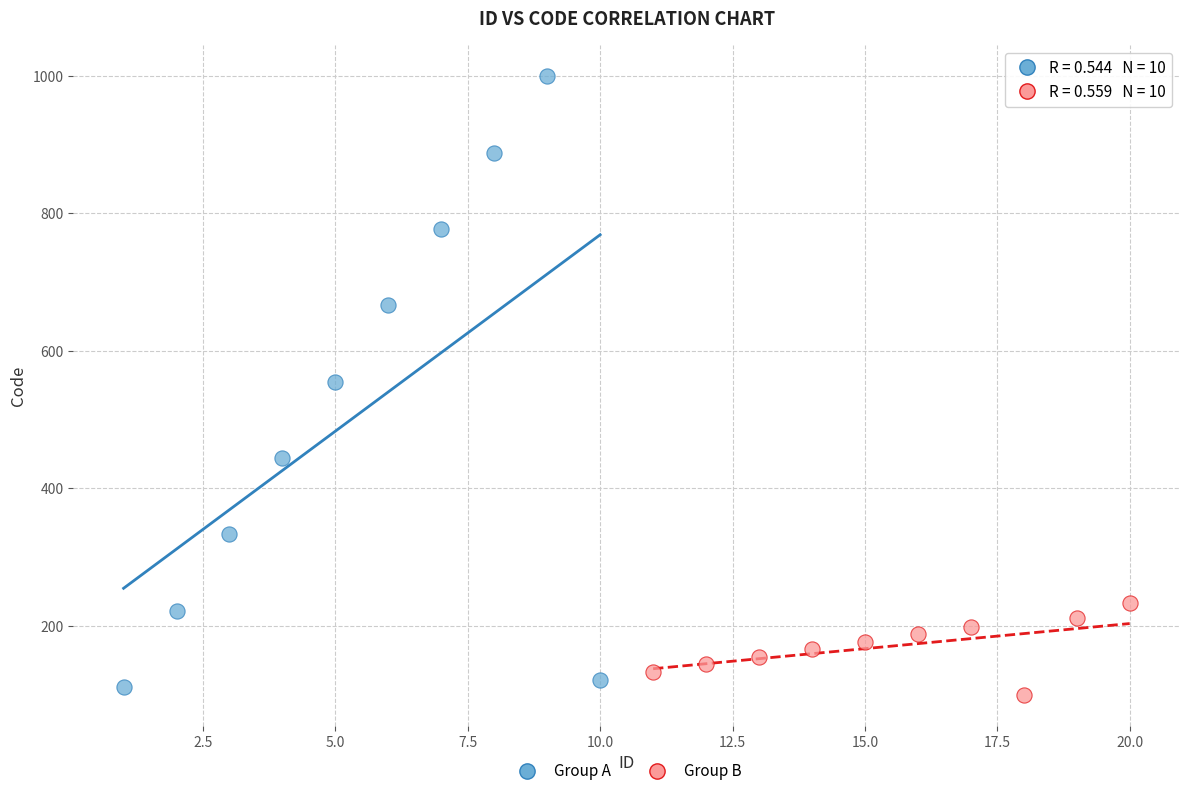

What are all the series names shown in the legend?

Group A, Group B